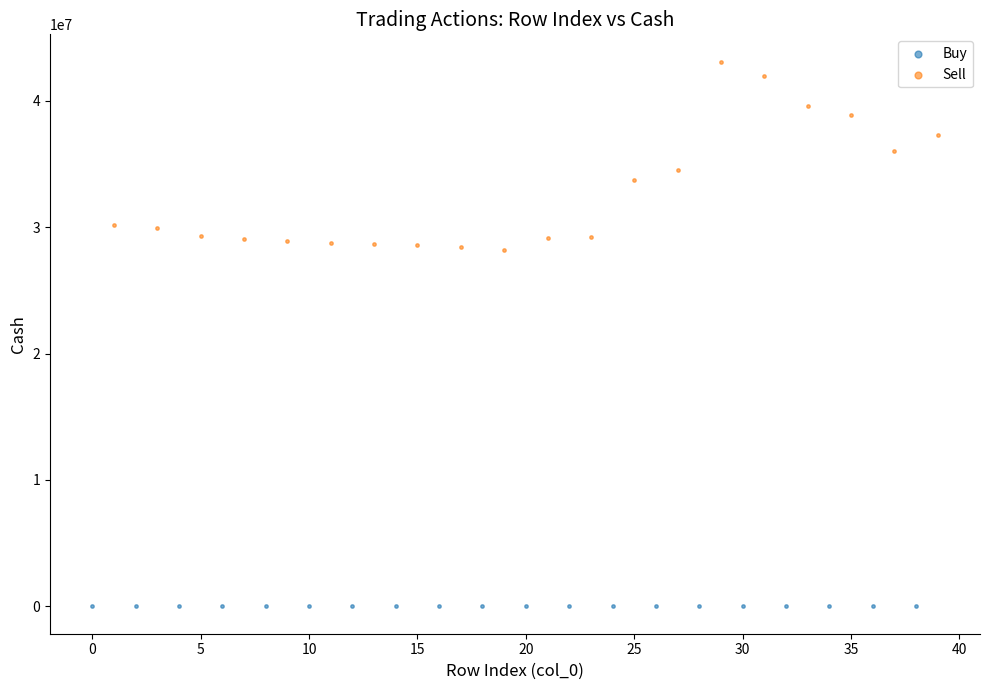

Which series reaches the maximum Y coordinate?

Sell